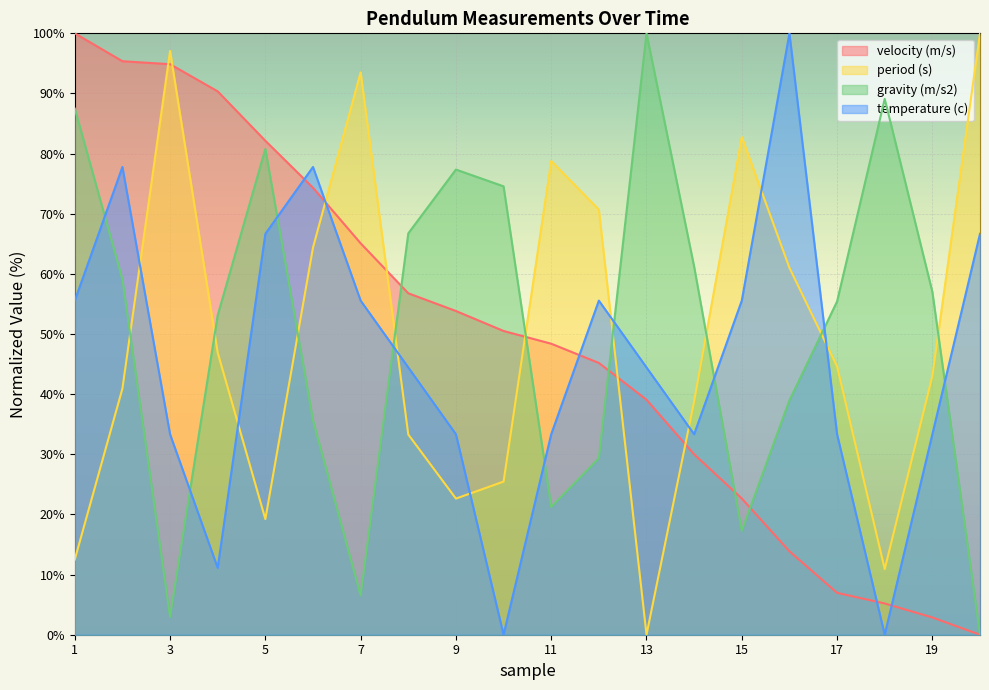

Between 8 and 20, which series saw the biggest shift?

gravity (m/s2)